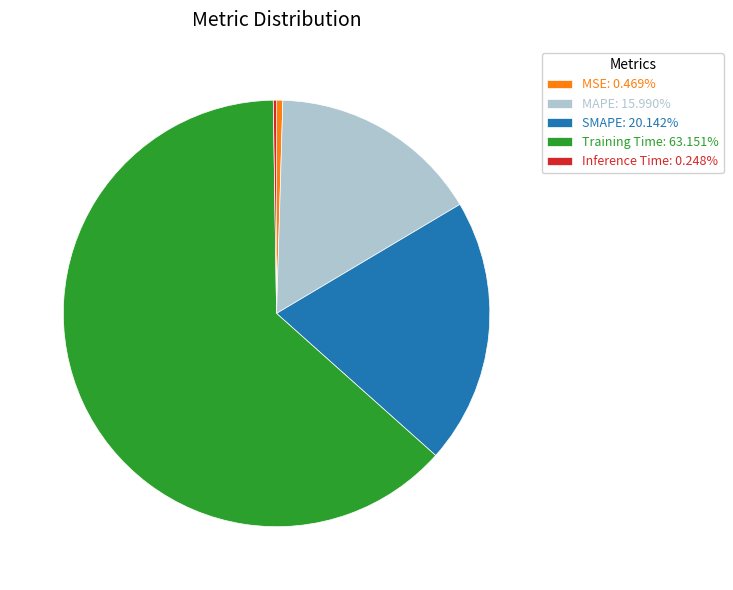

Is there any slice that represents more than half of the pie?

Yes